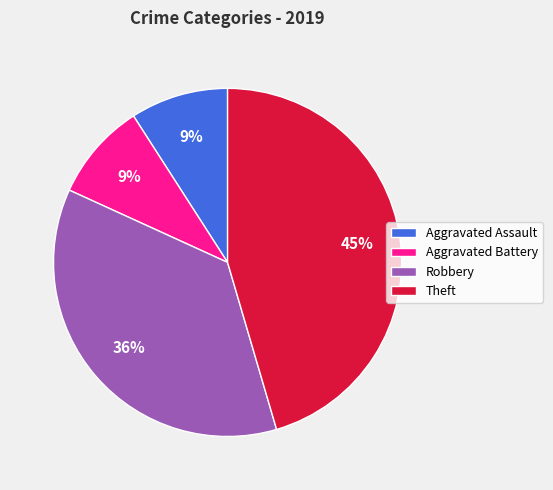

Between Aggravated Battery and Robbery, which is larger?

Robbery